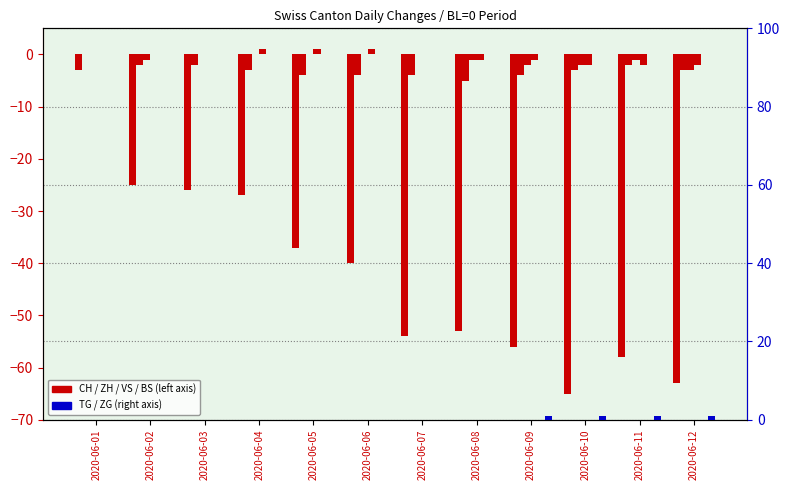

Are the bars grouped side by side (vs. stacked)?

Yes